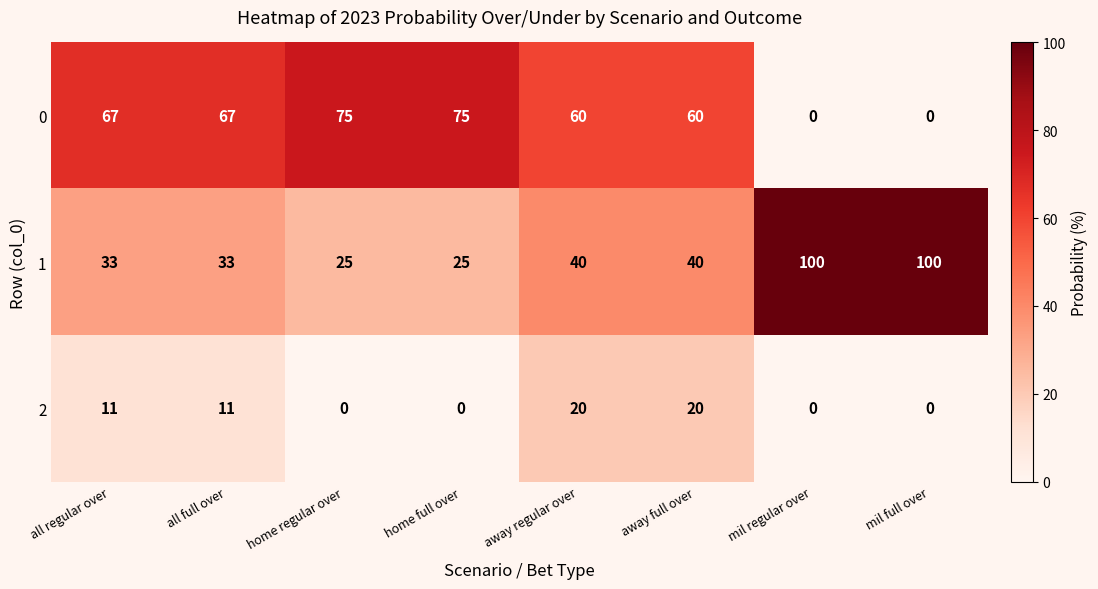

At all regular over, list the series in order from largest to smallest.

0, 1, 2